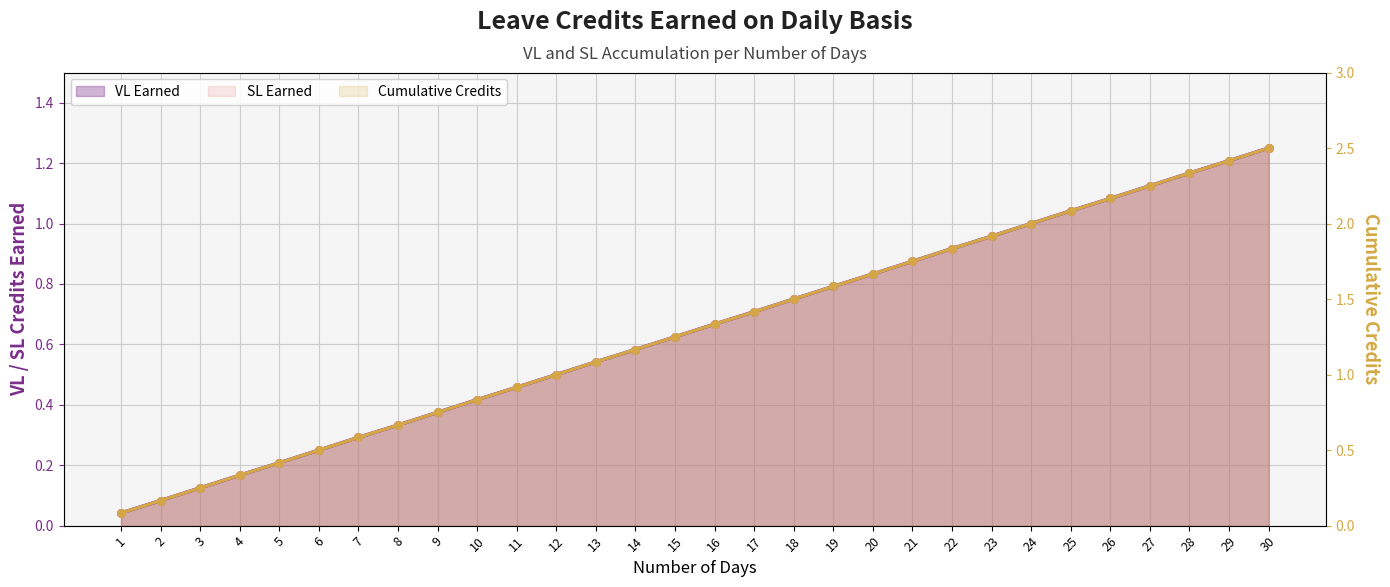

Which series reaches the minimum Y coordinate?

VL Earned